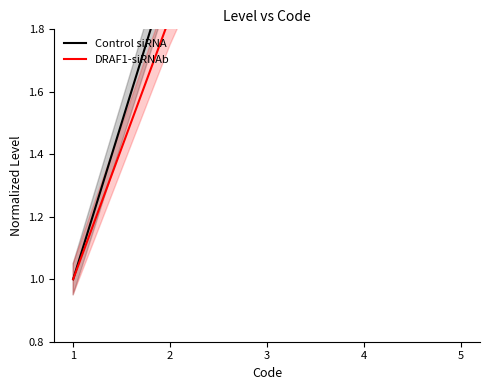

What is the minimum value shown in the chart?

1.0